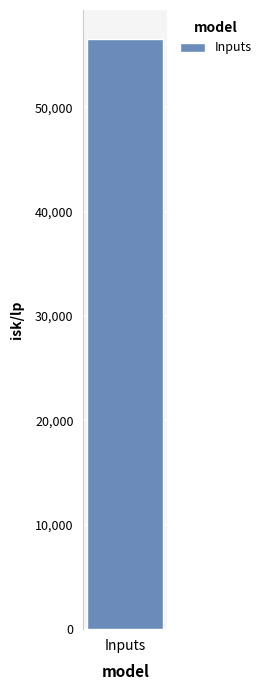

True or false: the data shows 1245.0 at Mid-grade Asklepian Beta.

False